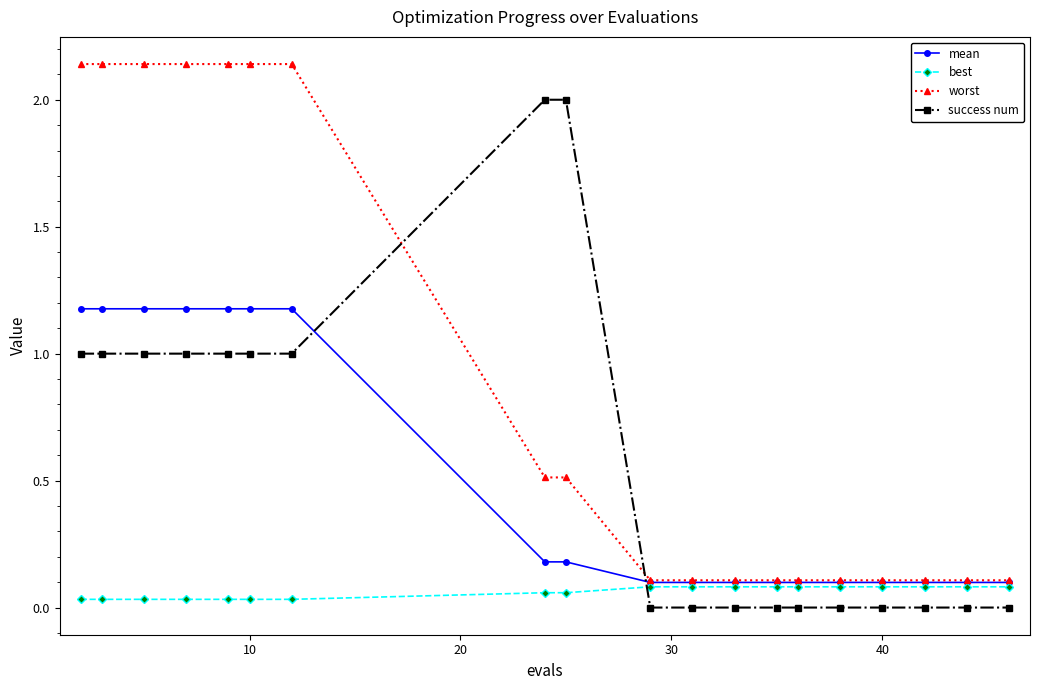

Does the chart have visible grid lines?

No